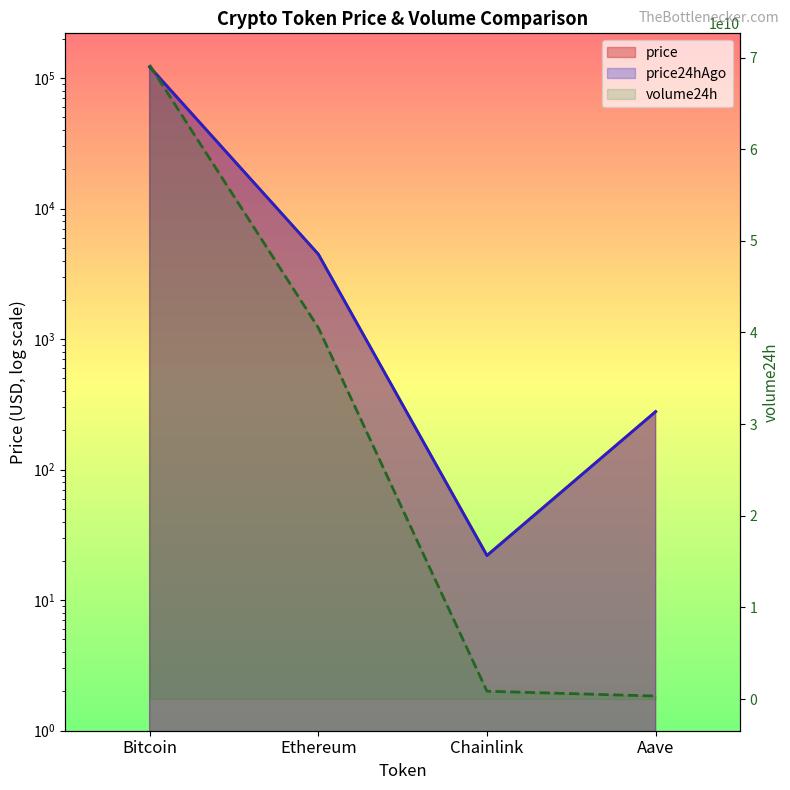

What is the minimum value for volume24h?

326316761.0